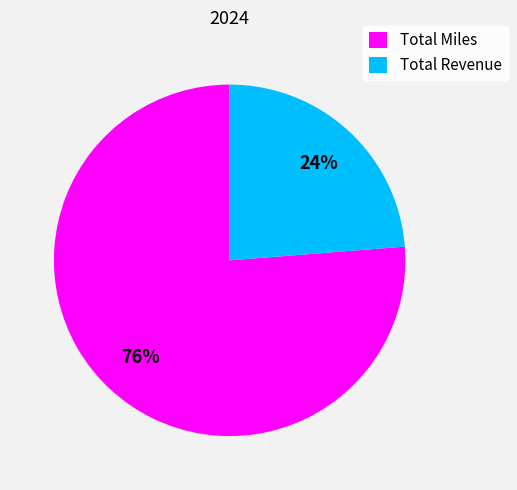

To the nearest percent, what is the difference between the largest and smallest slice percentages?

52%